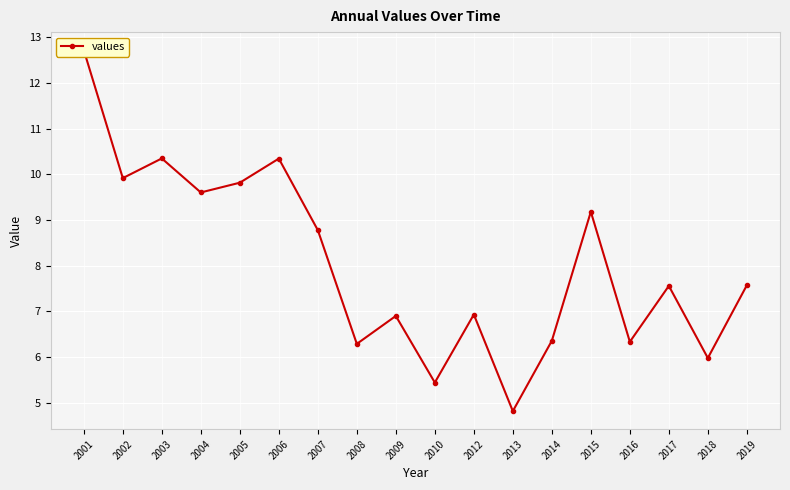

Which category has the lowest value across all series?

2013